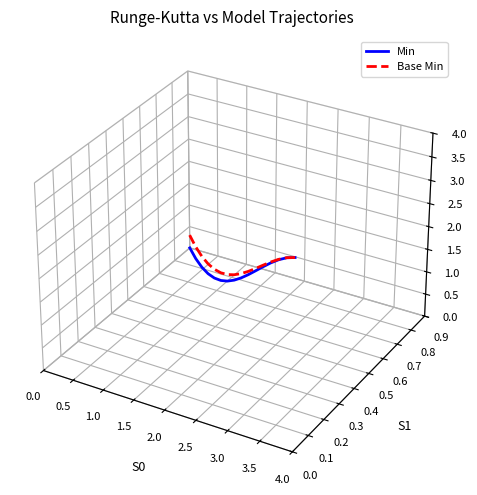

Does the chart have visible grid lines?

No